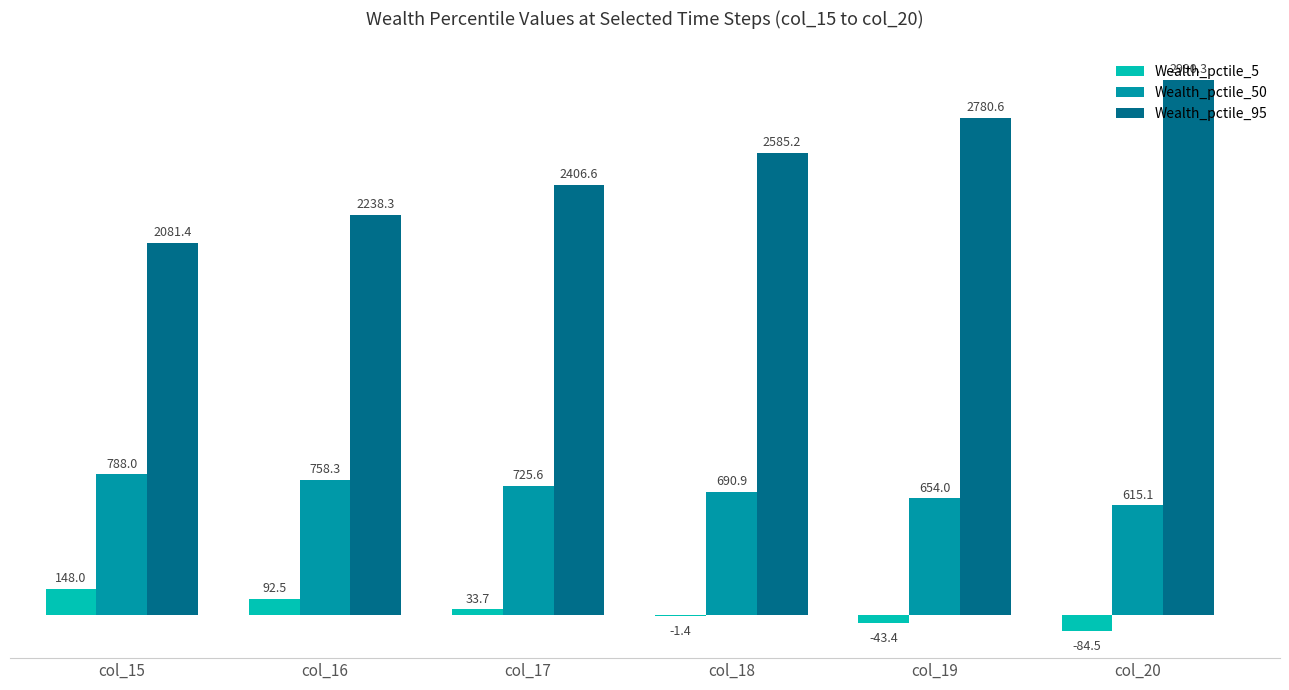

What is the maximum value shown in the chart?

2990.3